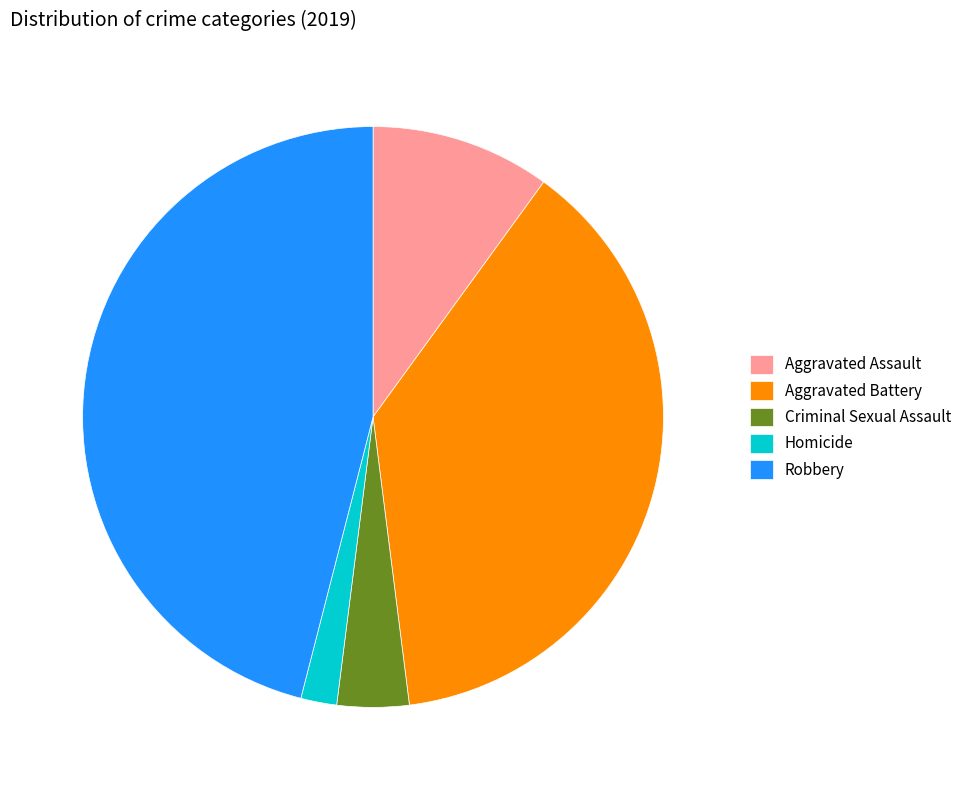

Is the sum of Aggravated Assault and Aggravated Battery greater than half?

No